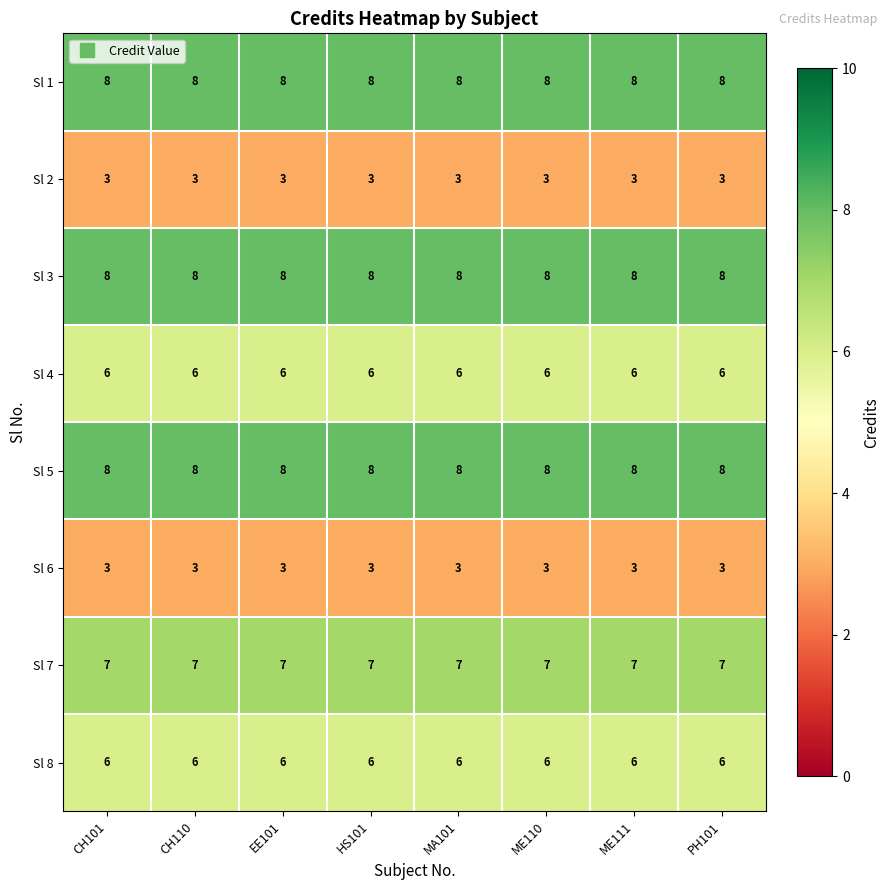

Is the value of Sl 7 at MA101 greater than the value of Sl 6 at HS101?

Yes